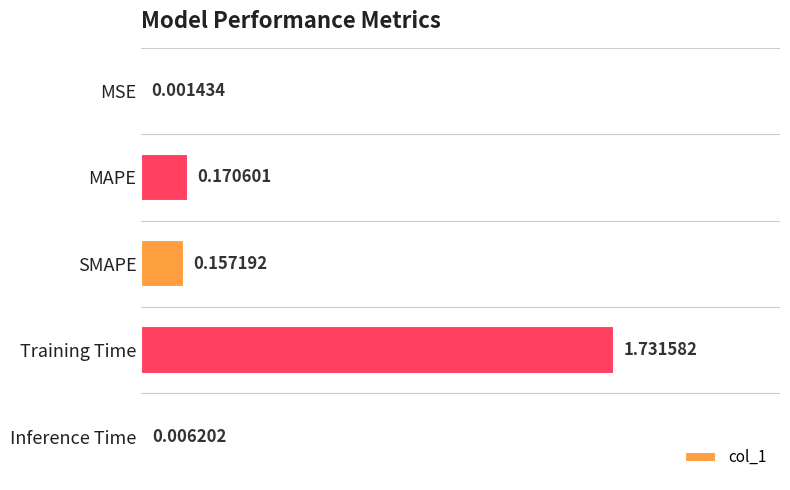

Between MAPE and Inference Time, which is larger?

MAPE